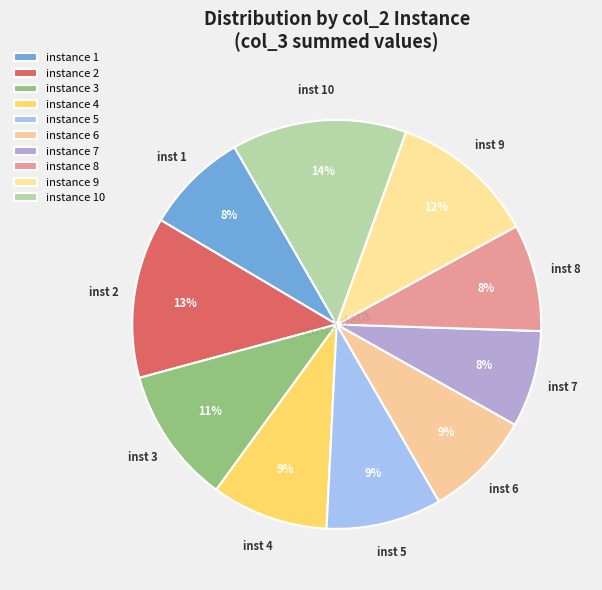

How many segments does this pie chart have?

10